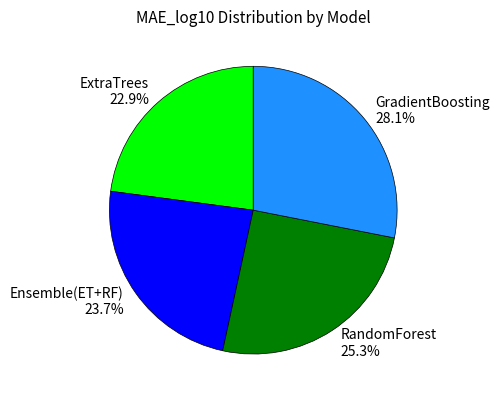

Do Ensemble(ET+RF) and RandomForest together represent more than half of the pie?

No